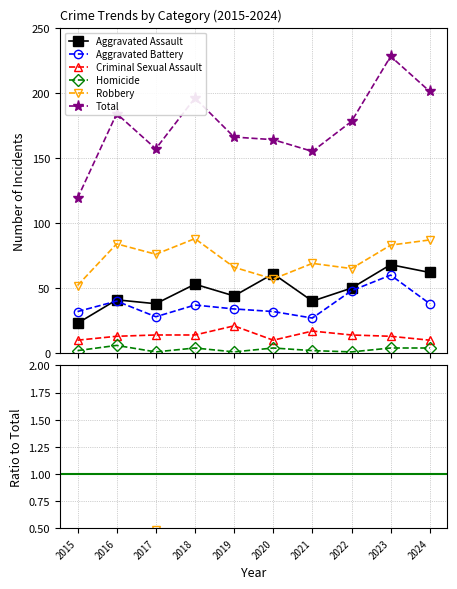

In Total, how many points are higher than both neighbors (excluding endpoints)?

3